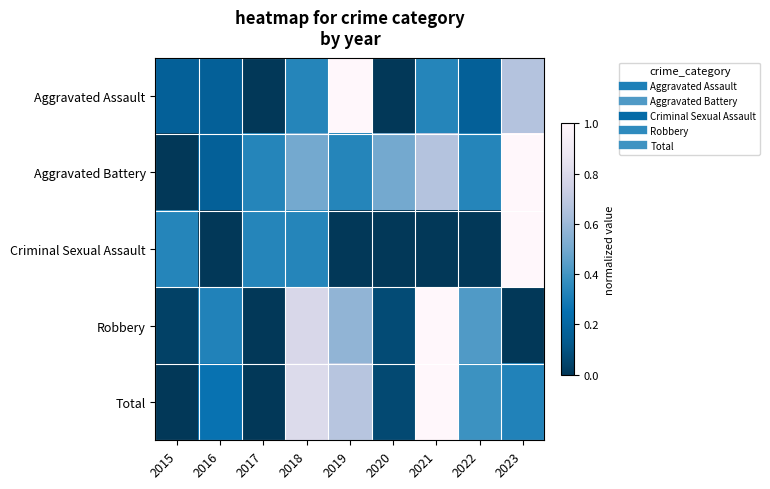

What is the spread (max minus min) of values at 2017?

0.3